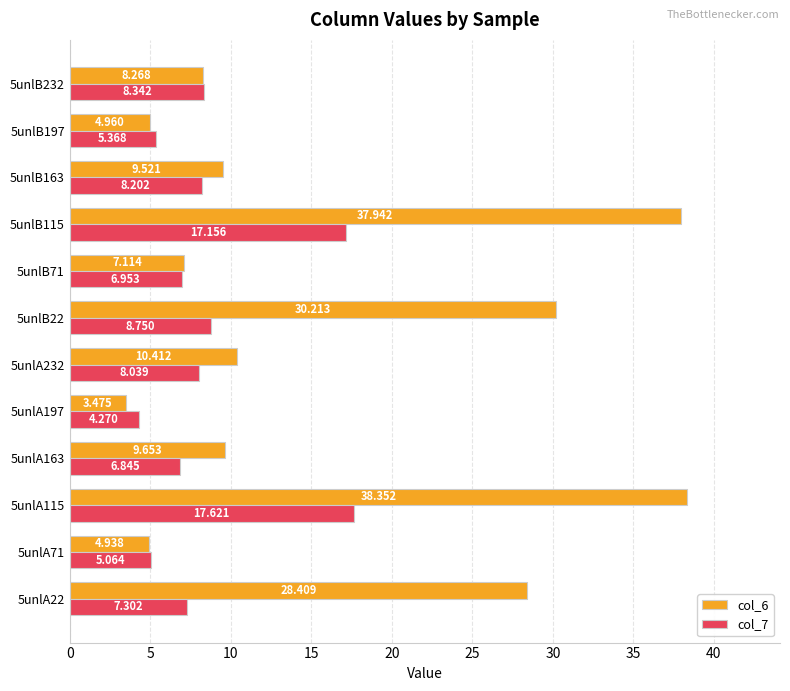

Which category has the lowest value in the col_7 series?

5unlA197